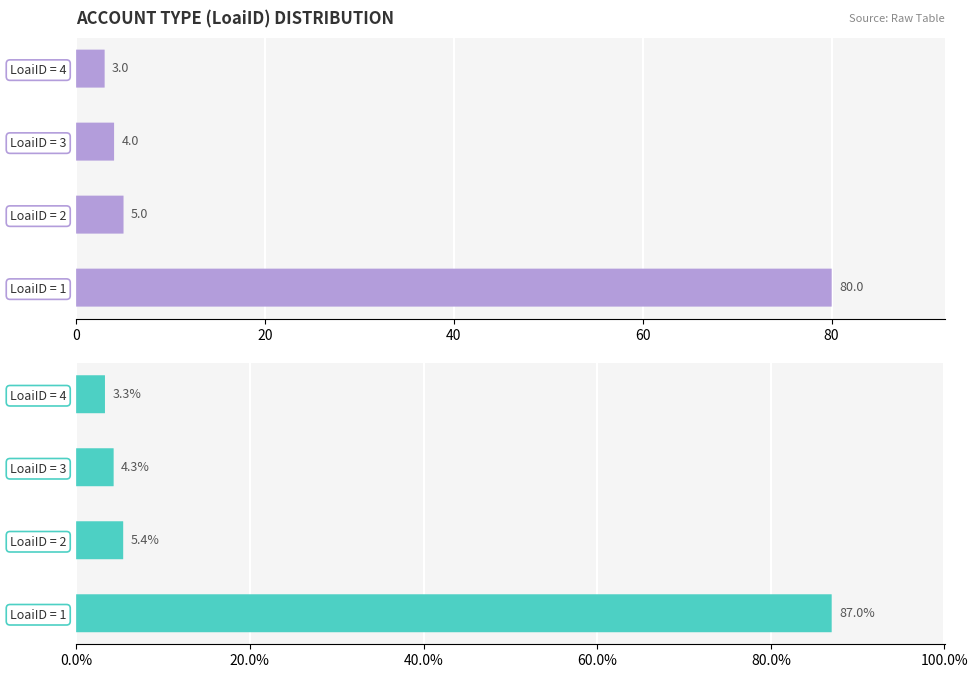

Is it true that Count equals 137.2 at 0?

False